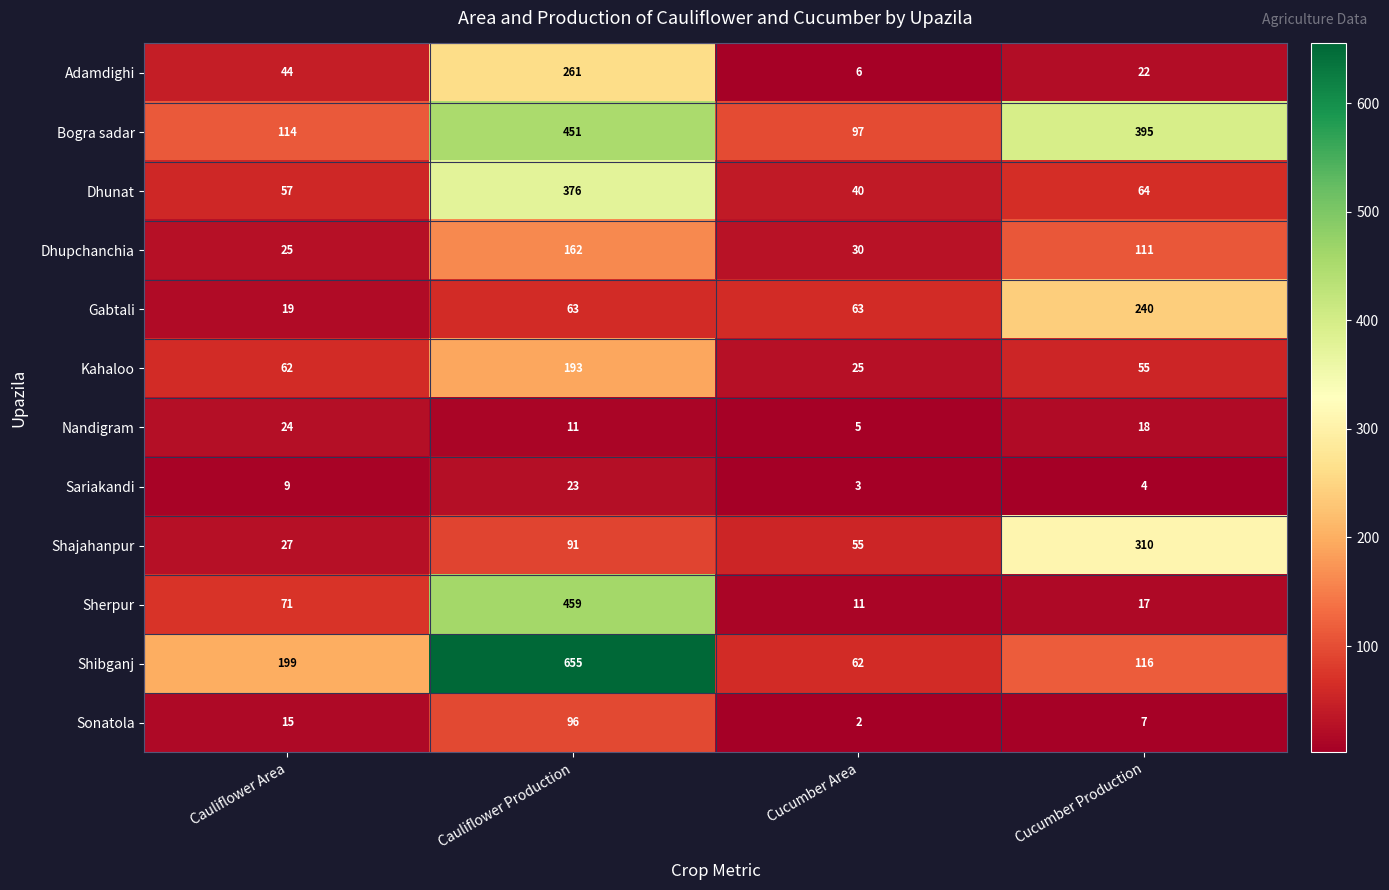

What is the difference between the Dhunat values at Cauliflower Production and Cauliflower Area?

319